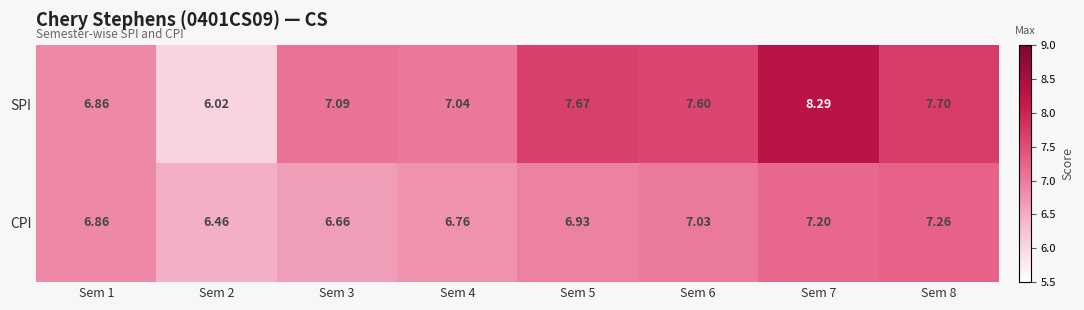

Count the number of categories in the chart.

8